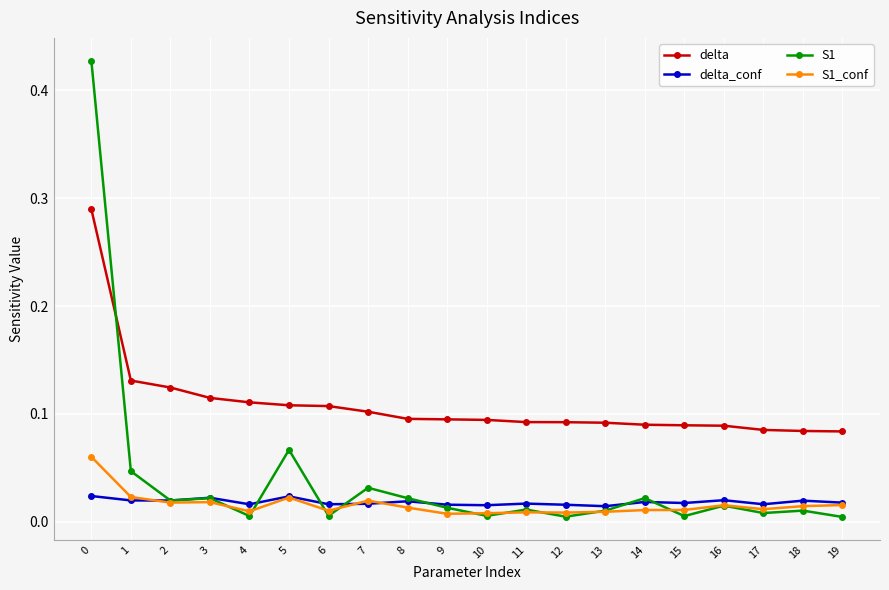

True or false: delta_conf has more than 2 interior local peaks.

True